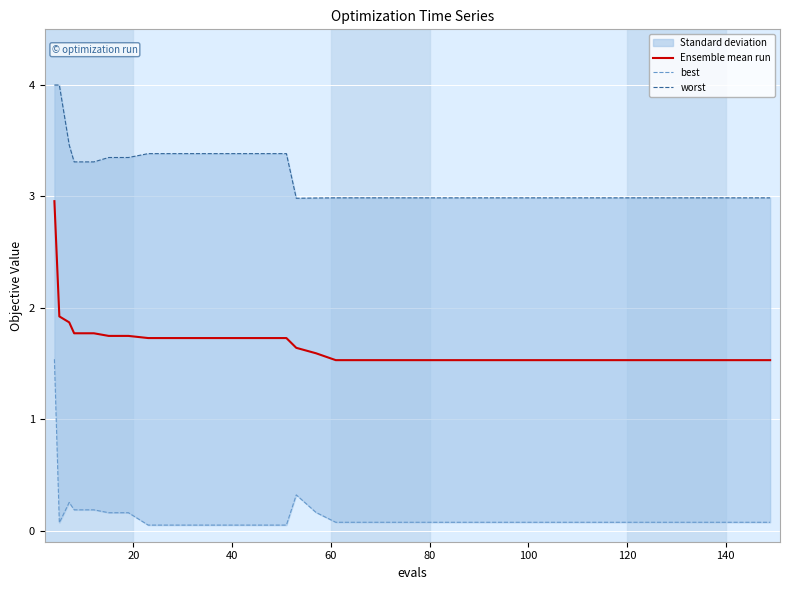

What is the minimum value for Ensemble mean run?

1.5